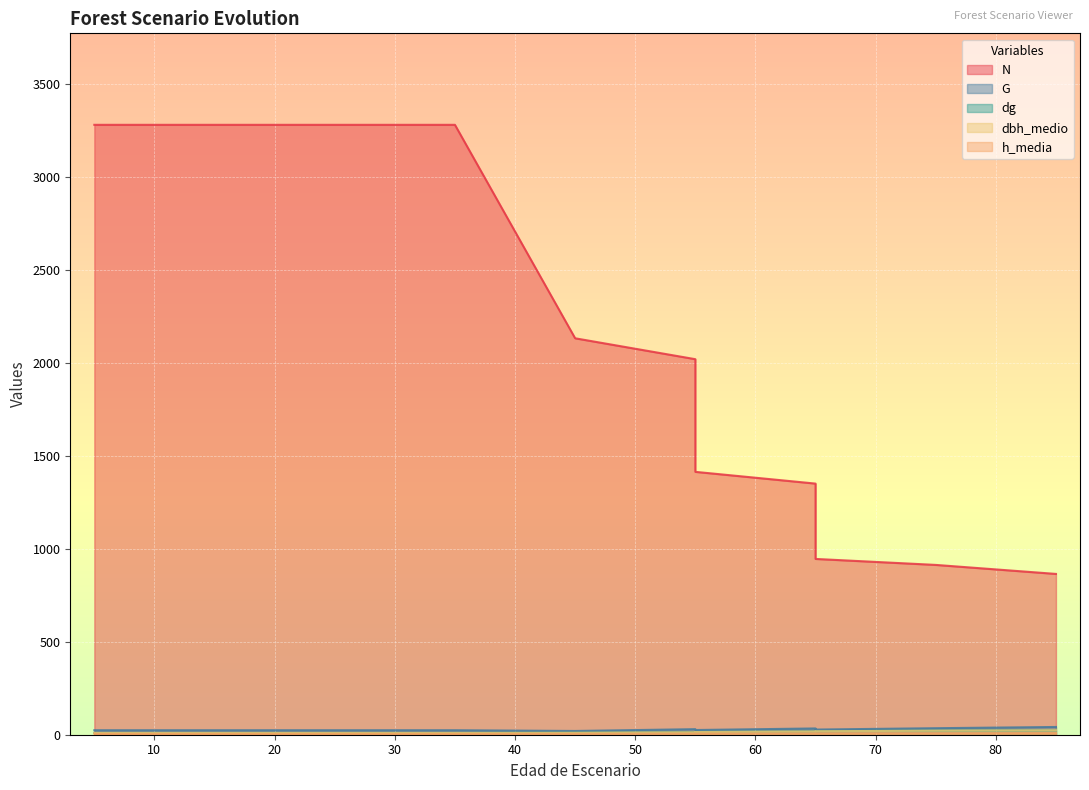

Count the number of categories in the chart.

13